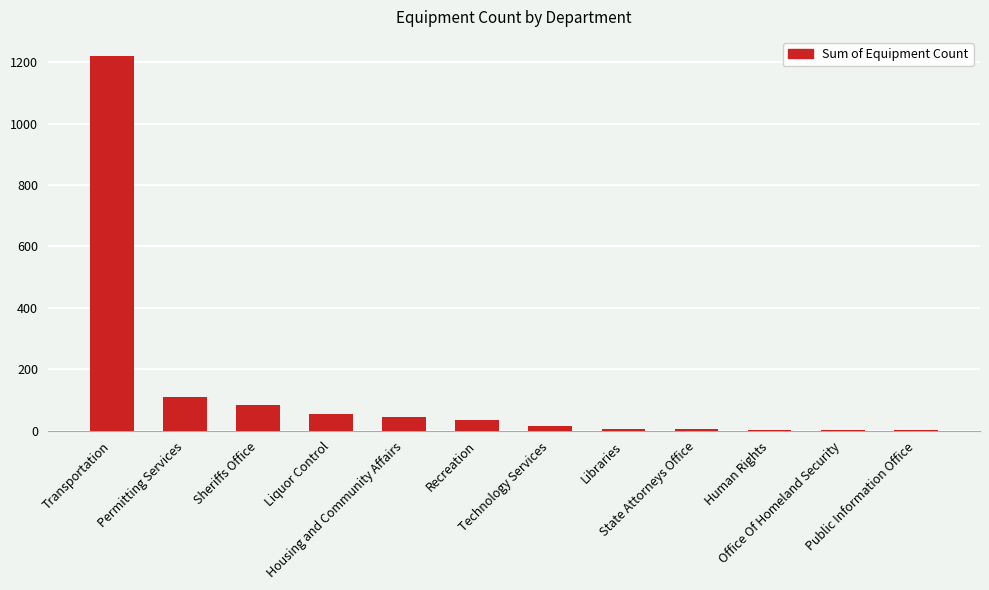

What is the sum of all values?

1582